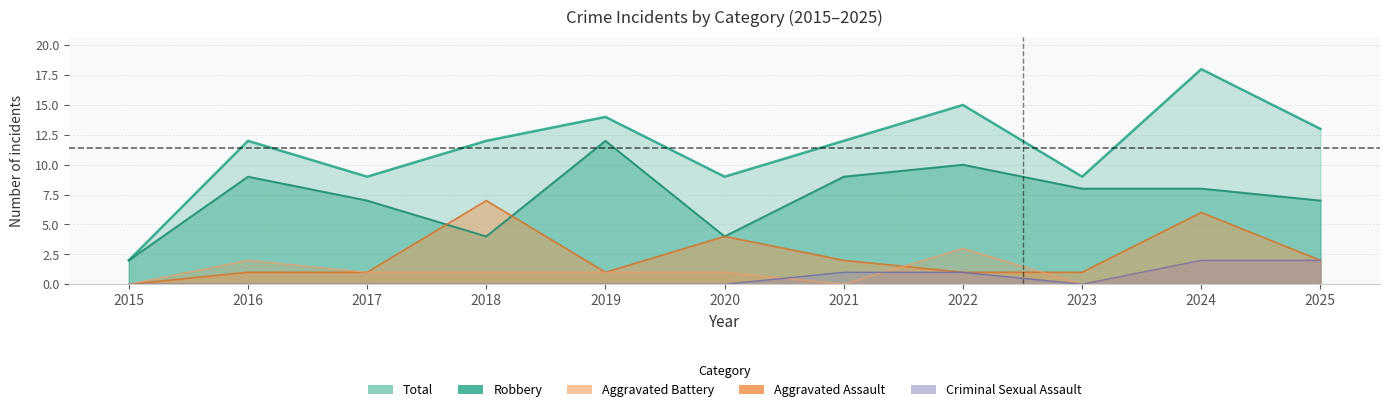

True or false: Robbery and Criminal Sexual Assault intersect in this chart.

False